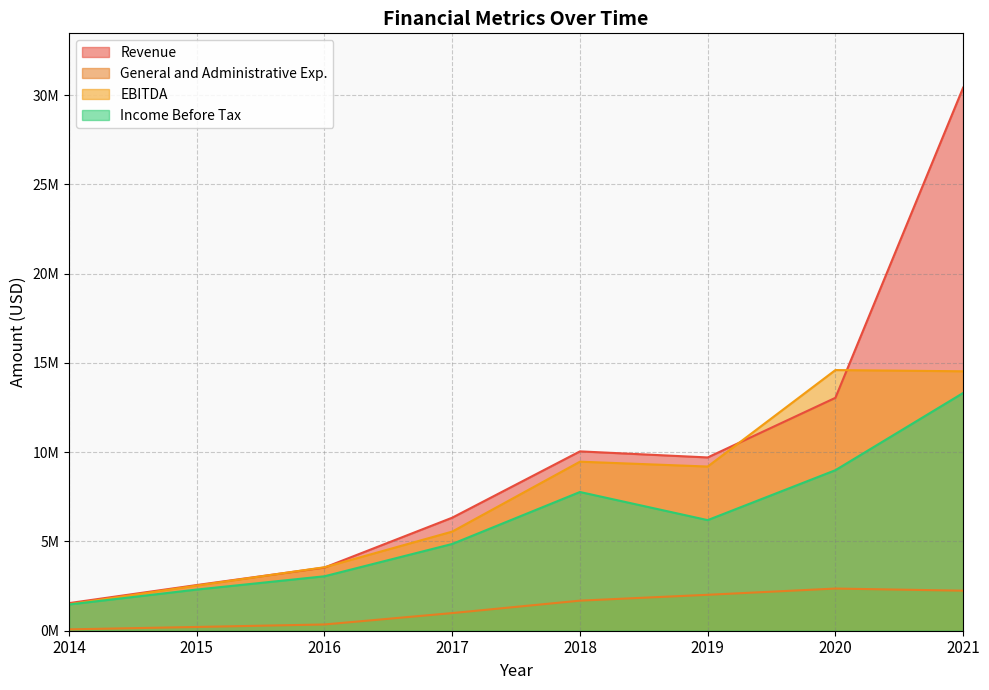

True or false: Income Before Tax and Revenue intersect in this chart.

False